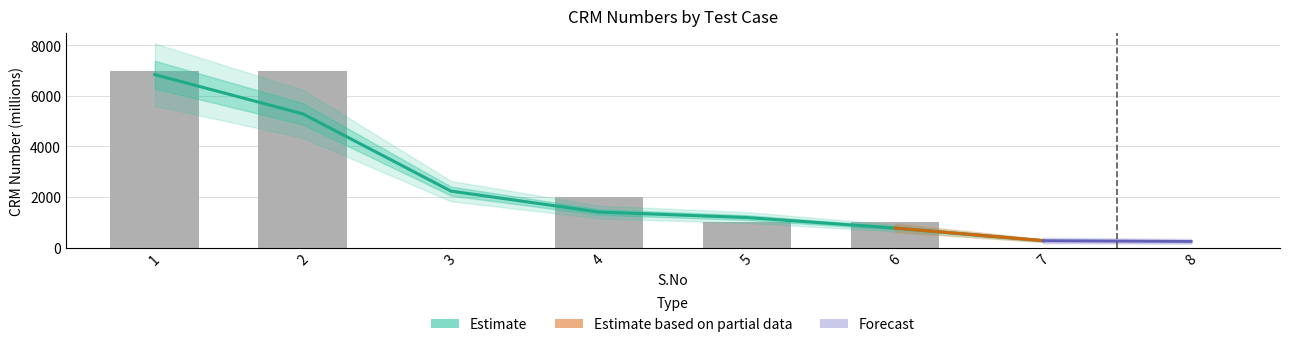

Are the bars horizontal?

No